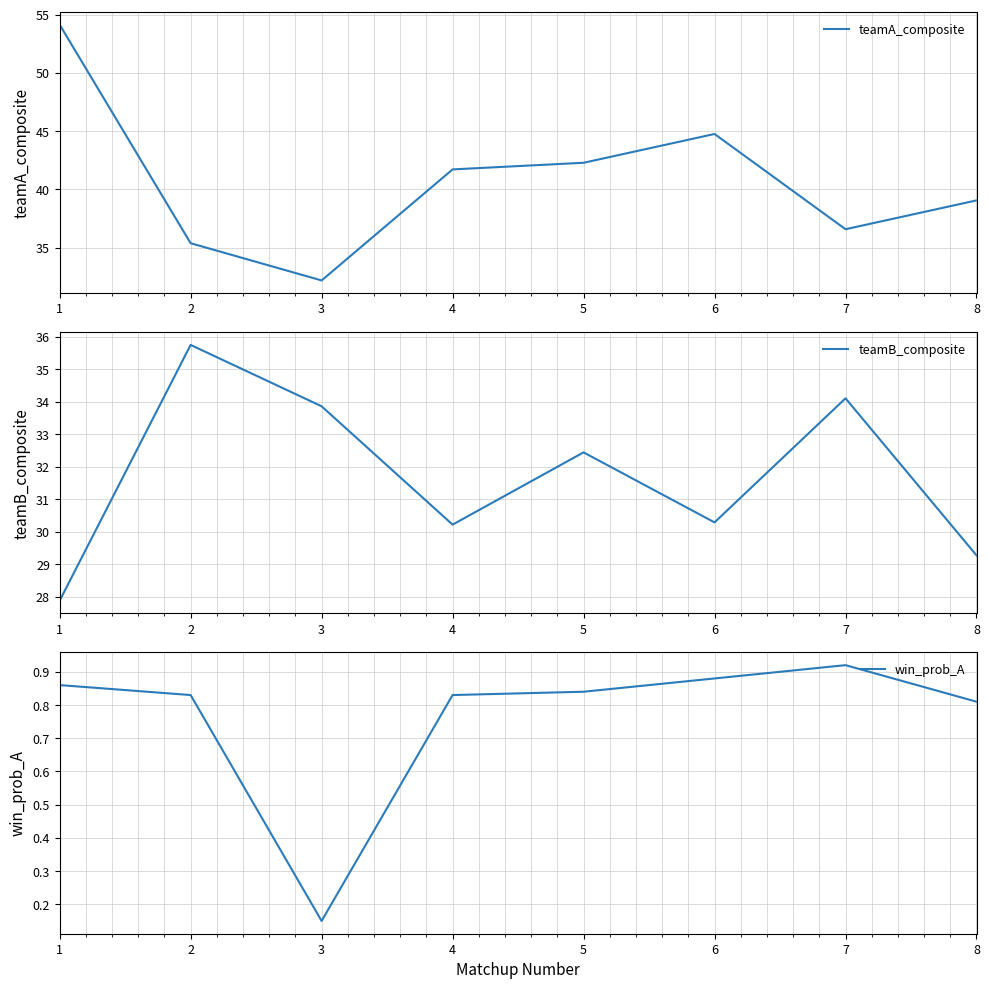

Reading right to left, transcribe all the data shown in this chart.

teamA_composite: 8=39.1	7=36.6	6=44.8	5=42.3	4=41.7	3=32.2	2=35.4	1=54.1
teamB_composite: 8=29.3	7=34.1	6=30.3	5=32.4	4=30.2	3=33.9	2=35.8	1=27.9
win_prob_A: 8=0.8	7=0.9	6=0.9	5=0.8	4=0.8	3=0.1	2=0.8	1=0.9